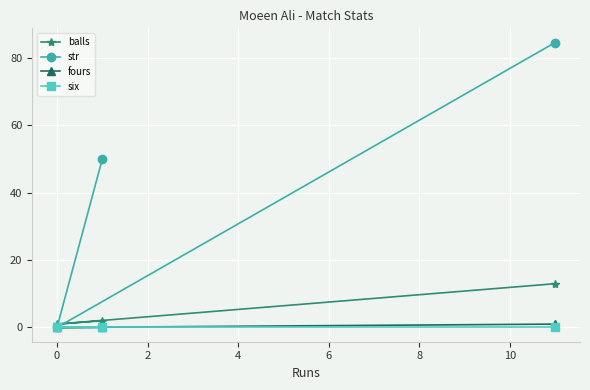

What are all the series names shown in the legend?

balls, str, fours, six